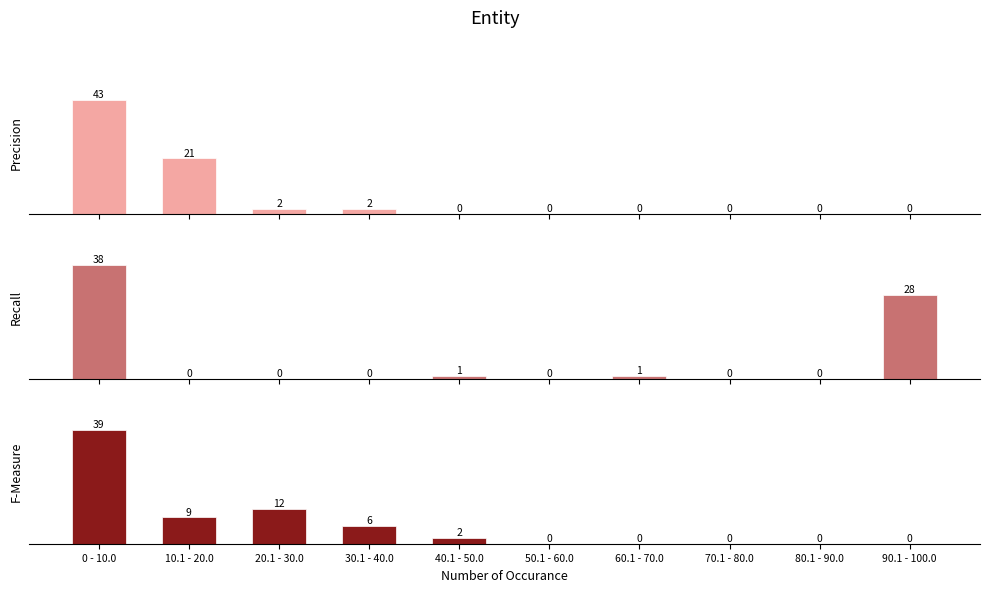

How many values in the Recall series exceed 0?

4